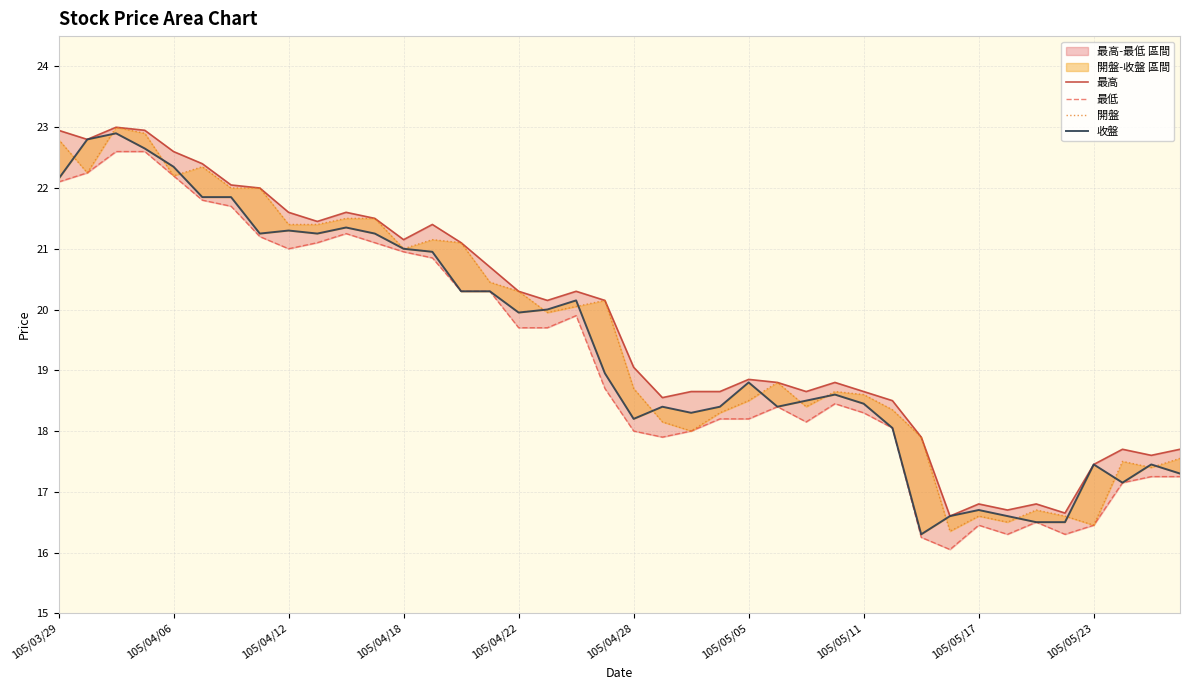

How many lines are shown in the chart?

4